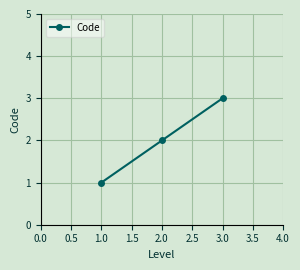

What is the value of the 3rd point from the left?

3